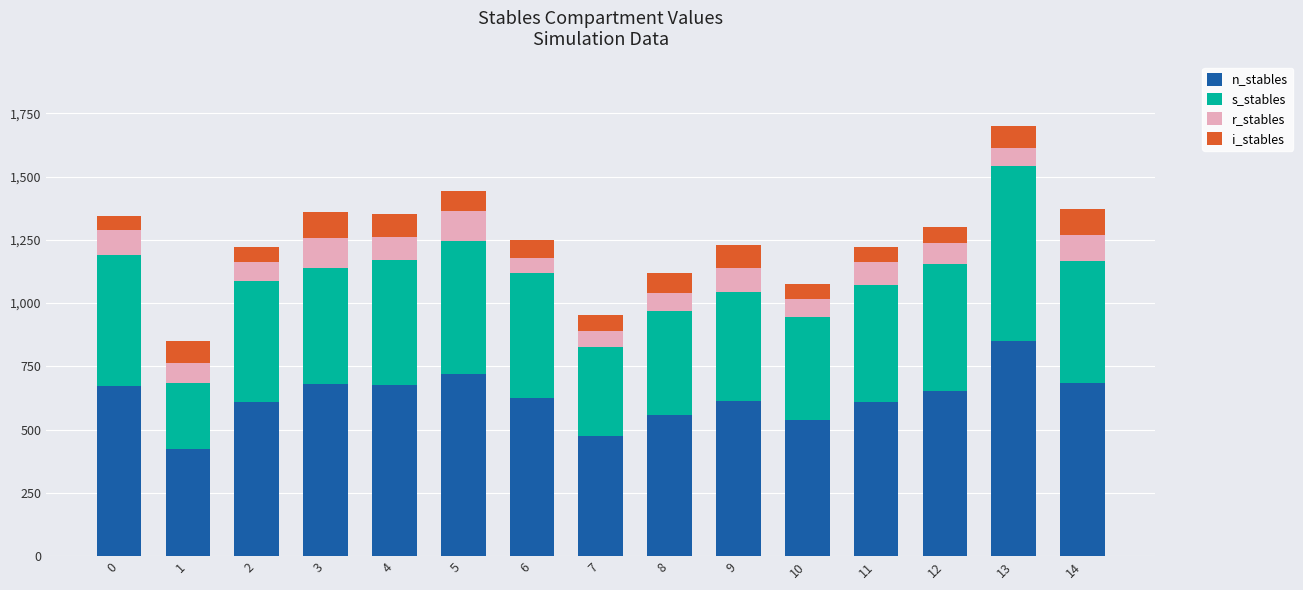

What is the highest value of the n_stables series?

850.0